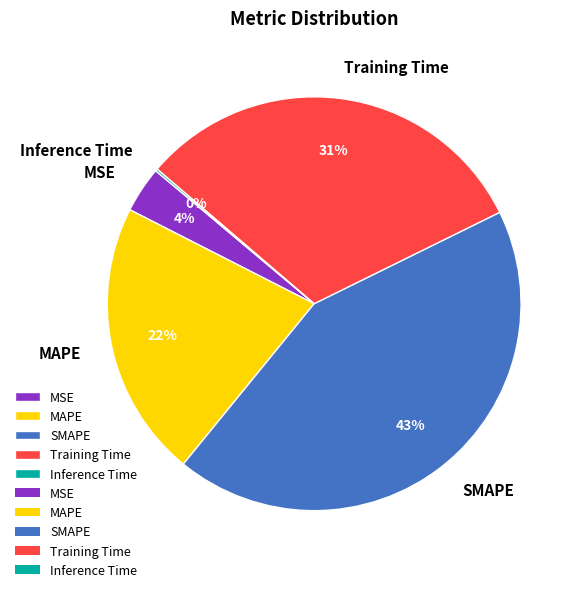

To the nearest percent, what portion does MSE represent?

4%